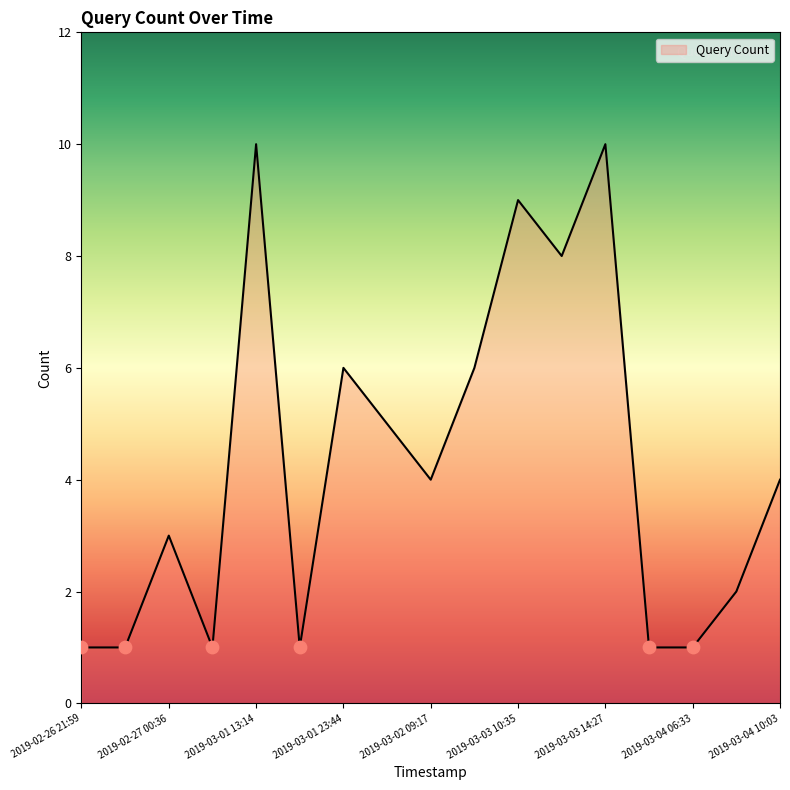

What is the greatest value displayed?

10